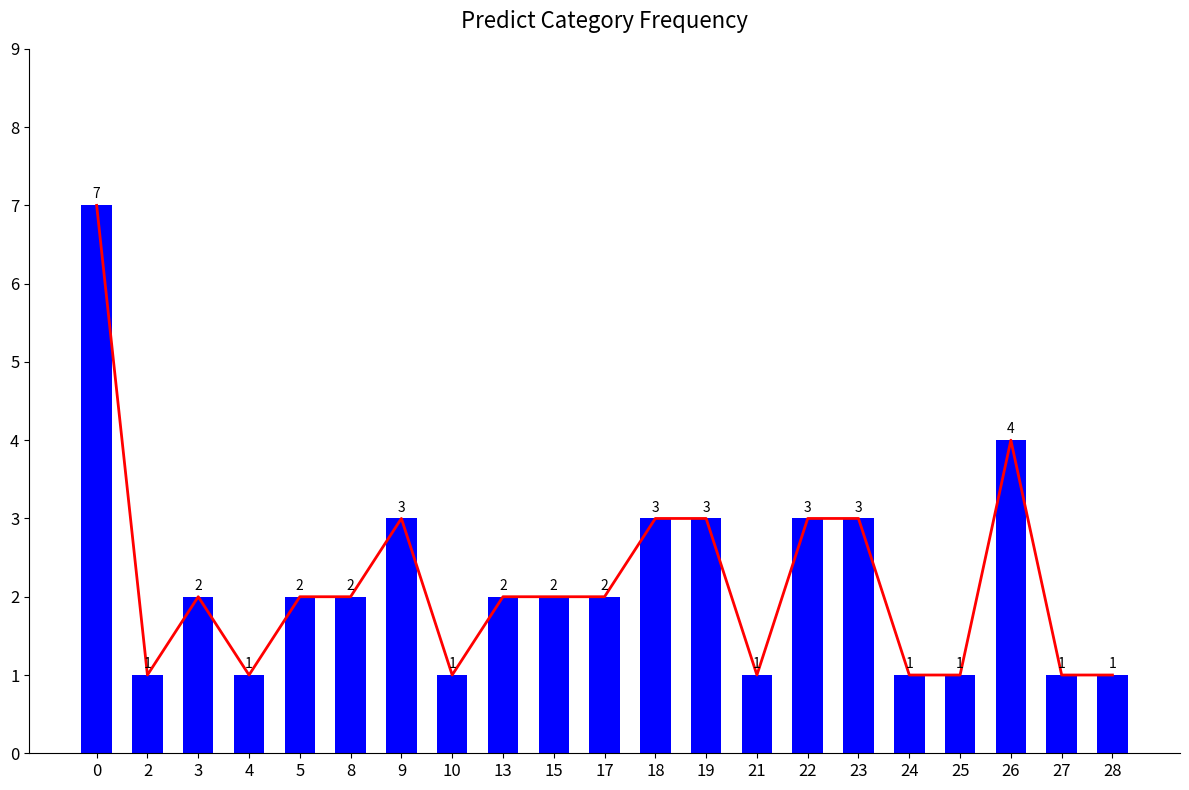

True or false: the data shows 0 at 2.

False